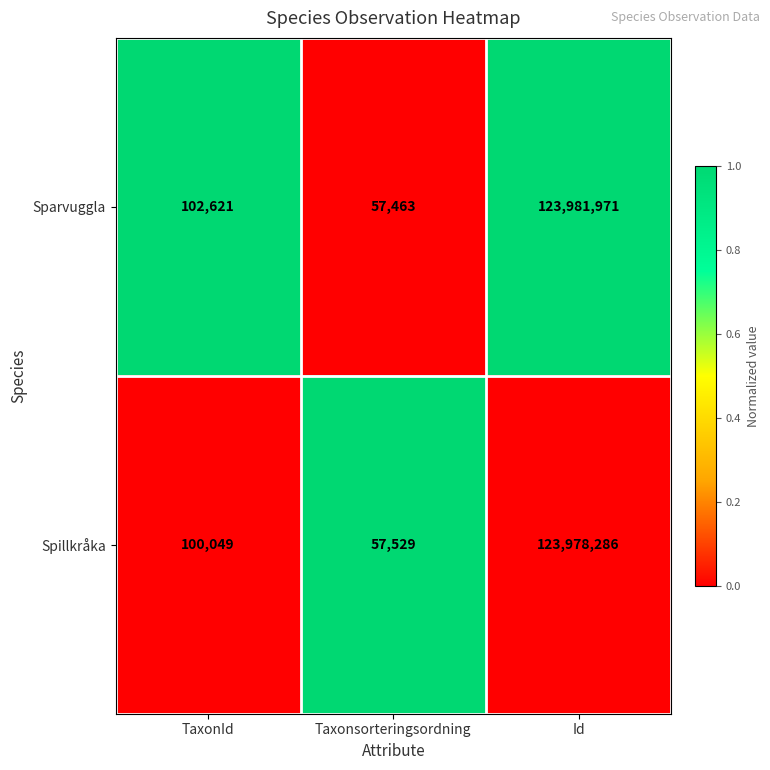

How many distinct data groups are displayed?

2